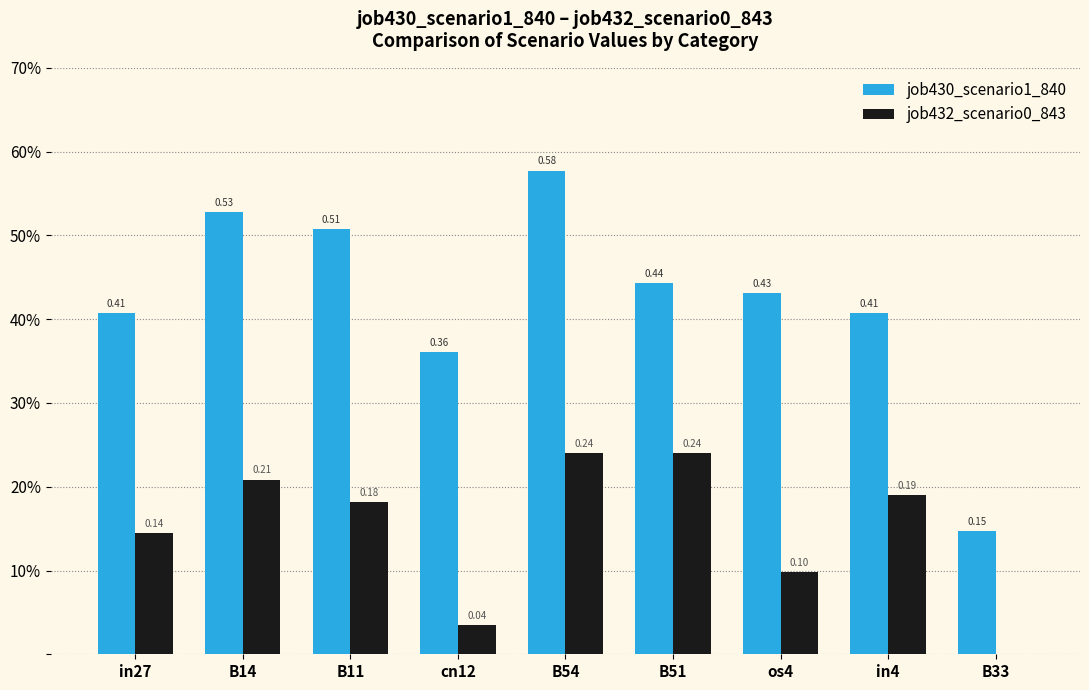

Reading left to right, what are all the values shown in this chart?

job430_scenario1_840: in27=0.4	B14=0.5	B11=0.5	cn12=0.4	B54=0.6	B51=0.4	os4=0.4	in4=0.4	B33=0.1
job432_scenario0_843: in27=0.1	B14=0.2	B11=0.2	cn12=0.0	B54=0.2	B51=0.2	os4=0.1	in4=0.2	B33=0.0